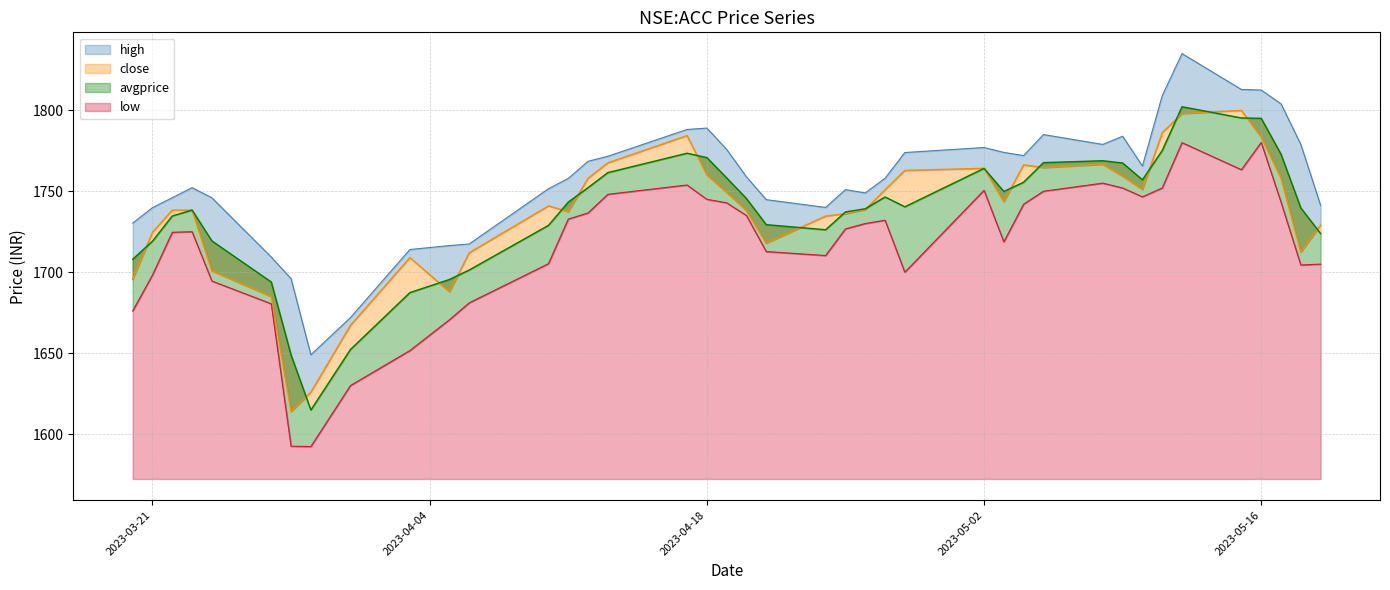

Reading left to right, extract all data points from this chart.

close: 2023-03-20=1695.6	2023-03-21=1724.6	2023-03-22=1738.3	2023-03-23=1738.3	2023-03-24=1700.8	2023-03-27=1685.0	2023-03-28=1614.0	2023-03-29=1625.9	2023-03-31=1667.2	2023-04-03=1709.0	2023-04-05=1688.0	2023-04-06=1712.0	2023-04-10=1741.0	2023-04-11=1737.4	2023-04-12=1758.0	2023-04-13=1767.5	2023-04-17=1784.3	2023-04-18=1760.1	2023-04-19=1749.3	2023-04-20=1738.1	2023-04-21=1718.0	2023-04-24=1734.7	2023-04-25=1736.2	2023-04-26=1738.7	2023-04-27=1750.8	2023-04-28=1762.8	2023-05-02=1764.2	2023-05-03=1743.6	2023-05-04=1766.3	2023-05-05=1764.7	2023-05-08=1766.7	2023-05-09=1759.3	2023-05-10=1751.2	2023-05-11=1786.2	2023-05-12=1798.0	2023-05-15=1799.9	2023-05-16=1783.5	2023-05-17=1758.2	2023-05-18=1712.5	2023-05-19=1729.0
avgprice: 2023-03-20=1708.0	2023-03-21=1719.2	2023-03-22=1734.8	2023-03-23=1738.4	2023-03-24=1719.3	2023-03-27=1694.0	2023-03-28=1648.9	2023-03-29=1614.9	2023-03-31=1652.3	2023-04-03=1687.4	2023-04-05=1695.5	2023-04-06=1701.4	2023-04-10=1728.9	2023-04-11=1743.3	2023-04-12=1752.2	2023-04-13=1761.5	2023-04-17=1773.5	2023-04-18=1770.8	2023-04-19=1758.2	2023-04-20=1745.5	2023-04-21=1729.4	2023-04-24=1726.2	2023-04-25=1737.2	2023-04-26=1739.2	2023-04-27=1746.5	2023-04-28=1740.4	2023-05-02=1764.1	2023-05-03=1749.8	2023-05-04=1755.6	2023-05-05=1767.7	2023-05-08=1768.8	2023-05-09=1767.4	2023-05-10=1757.1	2023-05-11=1775.2	2023-05-12=1802.2	2023-05-15=1795.2	2023-05-16=1795.0	2023-05-17=1772.9	2023-05-18=1739.7	2023-05-19=1723.8
high: 2023-03-20=1730.3	2023-03-21=1739.8	2023-03-22=1746.0	2023-03-23=1752.2	2023-03-24=1746.0	2023-03-27=1709.3	2023-03-28=1696.0	2023-03-29=1649.0	2023-03-31=1672.0	2023-04-03=1714.0	2023-04-05=1716.5	2023-04-06=1717.5	2023-04-10=1751.5	2023-04-11=1757.9	2023-04-12=1768.5	2023-04-13=1771.6	2023-04-17=1788.2	2023-04-18=1789.0	2023-04-19=1775.8	2023-04-20=1758.9	2023-04-21=1744.8	2023-04-24=1740.0	2023-04-25=1751.0	2023-04-26=1749.0	2023-04-27=1758.0	2023-04-28=1773.9	2023-05-02=1777.0	2023-05-03=1774.0	2023-05-04=1772.0	2023-05-05=1785.0	2023-05-08=1778.9	2023-05-09=1784.0	2023-05-10=1765.5	2023-05-11=1809.0	2023-05-12=1835.0	2023-05-15=1812.8	2023-05-16=1812.5	2023-05-17=1804.0	2023-05-18=1779.0	2023-05-19=1741.3
low: 2023-03-20=1676.0	2023-03-21=1698.2	2023-03-22=1724.7	2023-03-23=1725.0	2023-03-24=1694.5	2023-03-27=1680.5	2023-03-28=1592.5	2023-03-29=1592.3	2023-03-31=1630.0	2023-04-03=1651.6	2023-04-05=1670.7	2023-04-06=1681.1	2023-04-10=1705.2	2023-04-11=1732.8	2023-04-12=1736.6	2023-04-13=1748.1	2023-04-17=1753.8	2023-04-18=1745.0	2023-04-19=1742.8	2023-04-20=1735.0	2023-04-21=1712.8	2023-04-24=1710.3	2023-04-25=1726.8	2023-04-26=1730.0	2023-04-27=1732.1	2023-04-28=1700.0	2023-05-02=1750.5	2023-05-03=1718.8	2023-05-04=1742.0	2023-05-05=1750.0	2023-05-08=1755.0	2023-05-09=1752.0	2023-05-10=1746.5	2023-05-11=1752.0	2023-05-12=1780.0	2023-05-15=1763.3	2023-05-16=1780.2	2023-05-17=1743.3	2023-05-18=1704.5	2023-05-19=1705.0